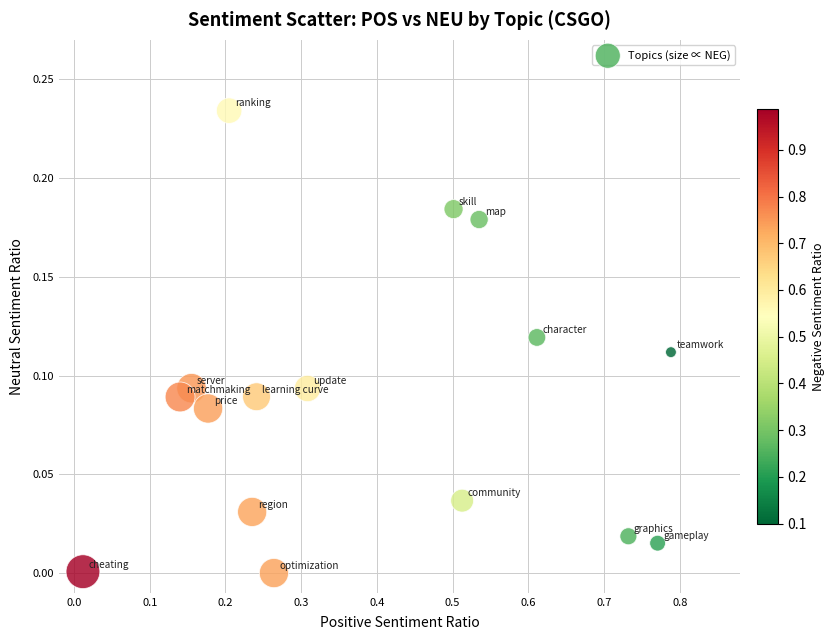

What is the range of X values (max minus min)?

0.8